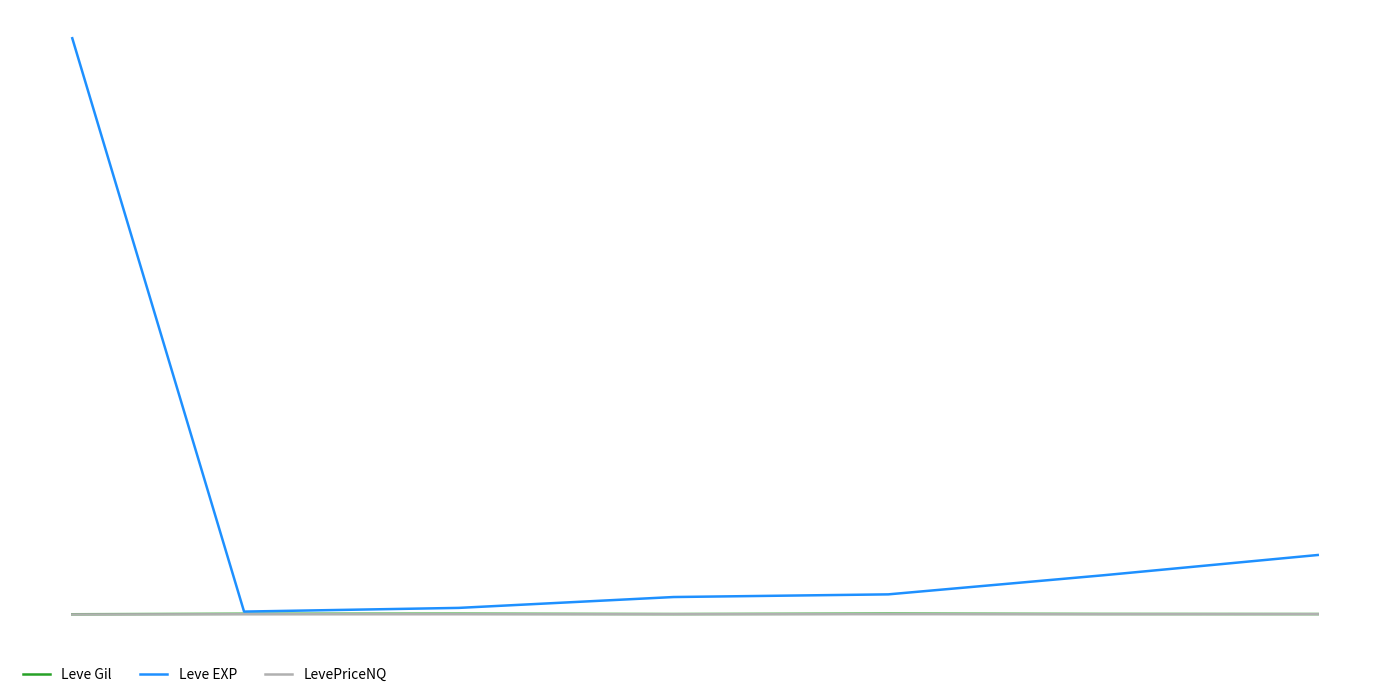

Is this an area chart (filled region under the line)?

No